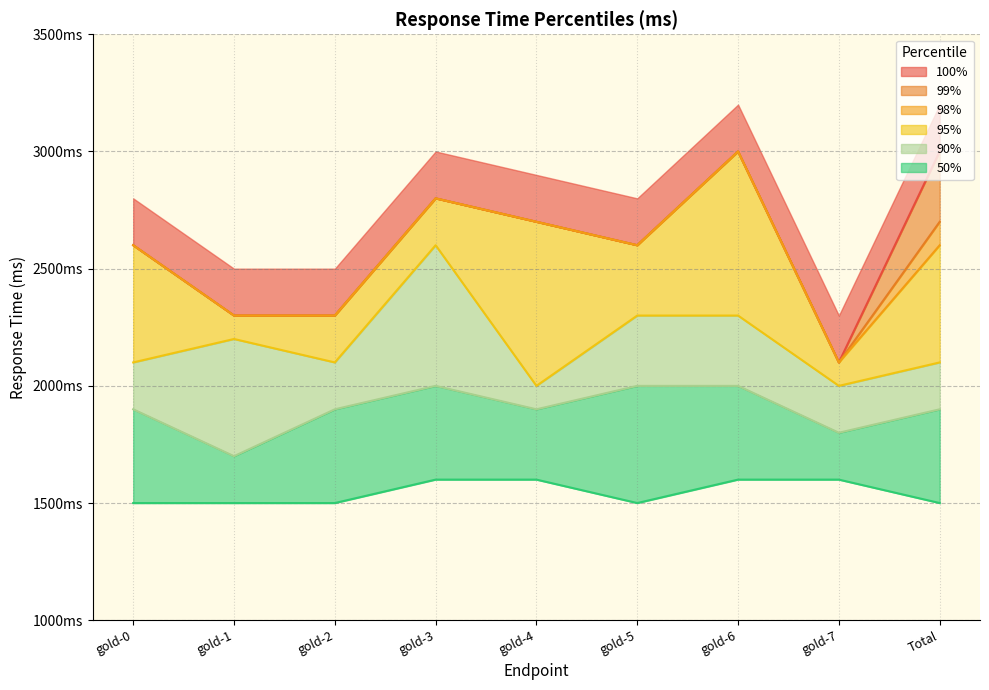

Which series has the largest total across all categories?

100%